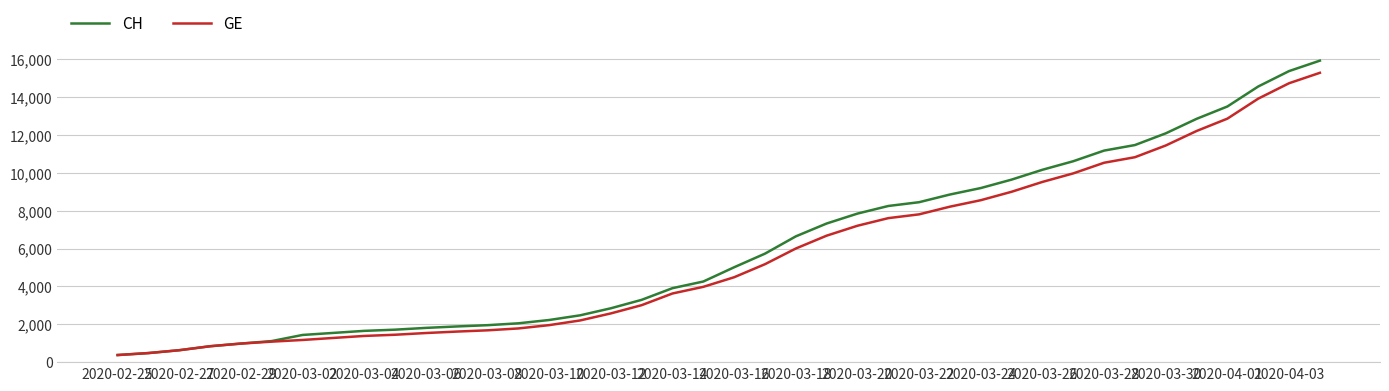

Rank the series by their maximum value, from highest to lowest.

CH, GE